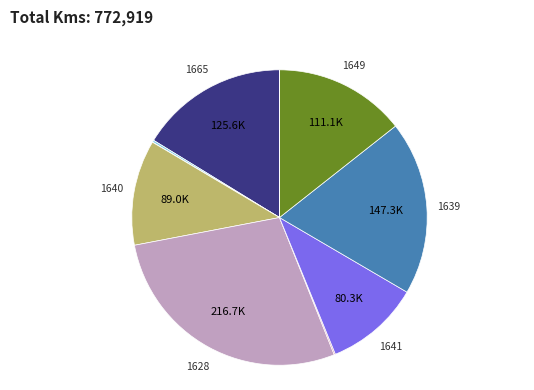

Is there any slice that represents more than half of the pie?

No